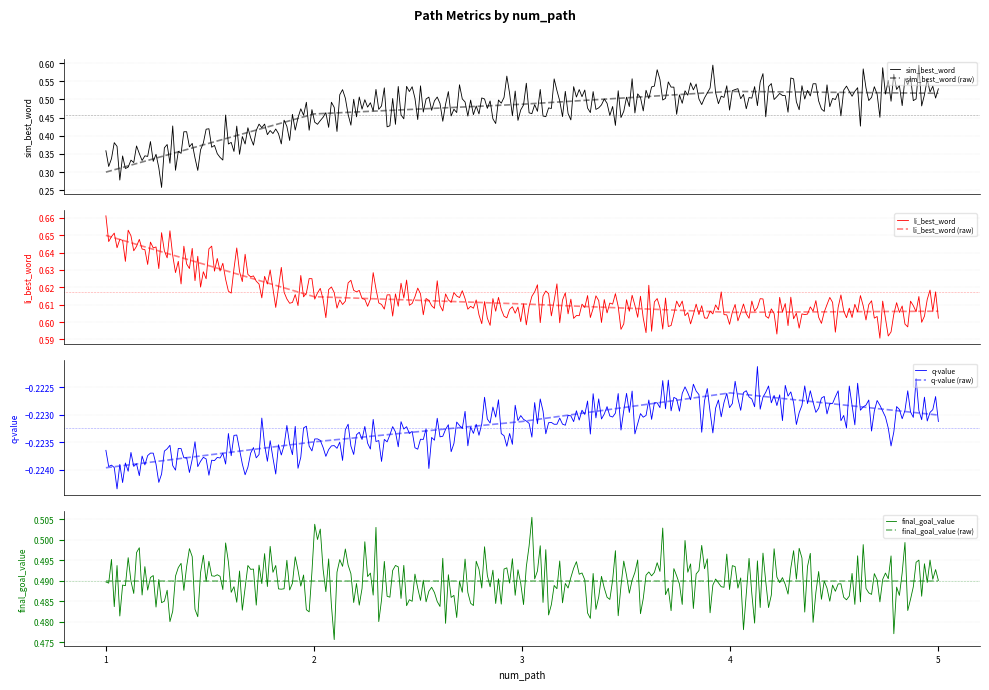

What is the difference between the sim_best_word values at 5 and 2?

0.1